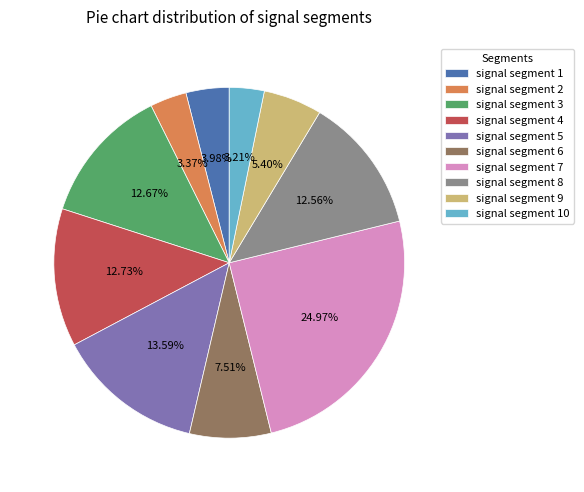

Between signal segment 3 and signal segment 2, which is larger?

signal segment 3